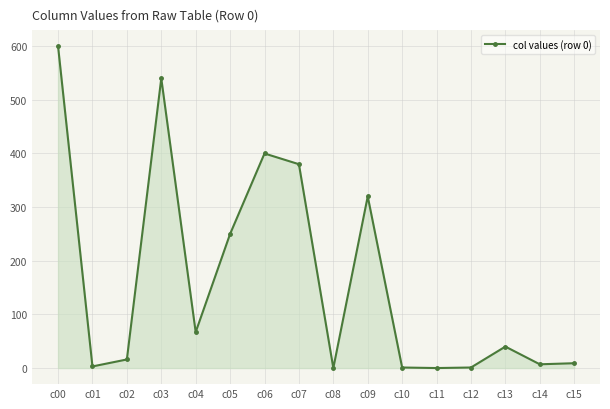

Which category has the highest value across all series?

c00